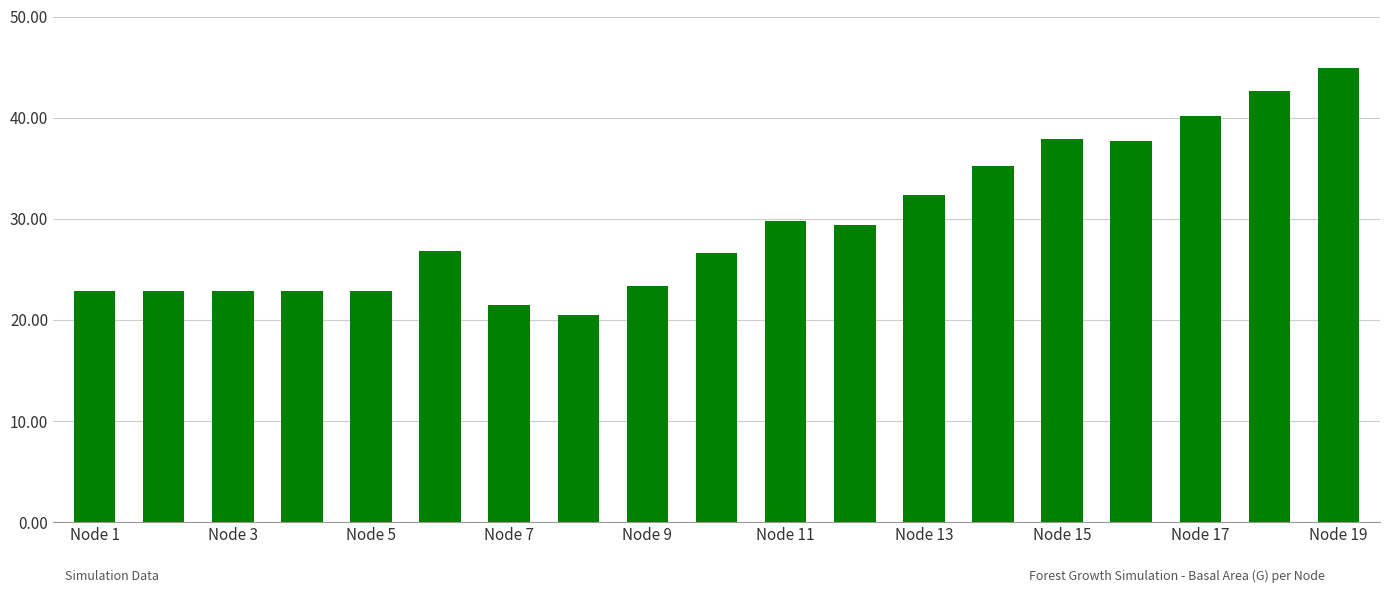

What is the minimum value shown in the chart?

20.5